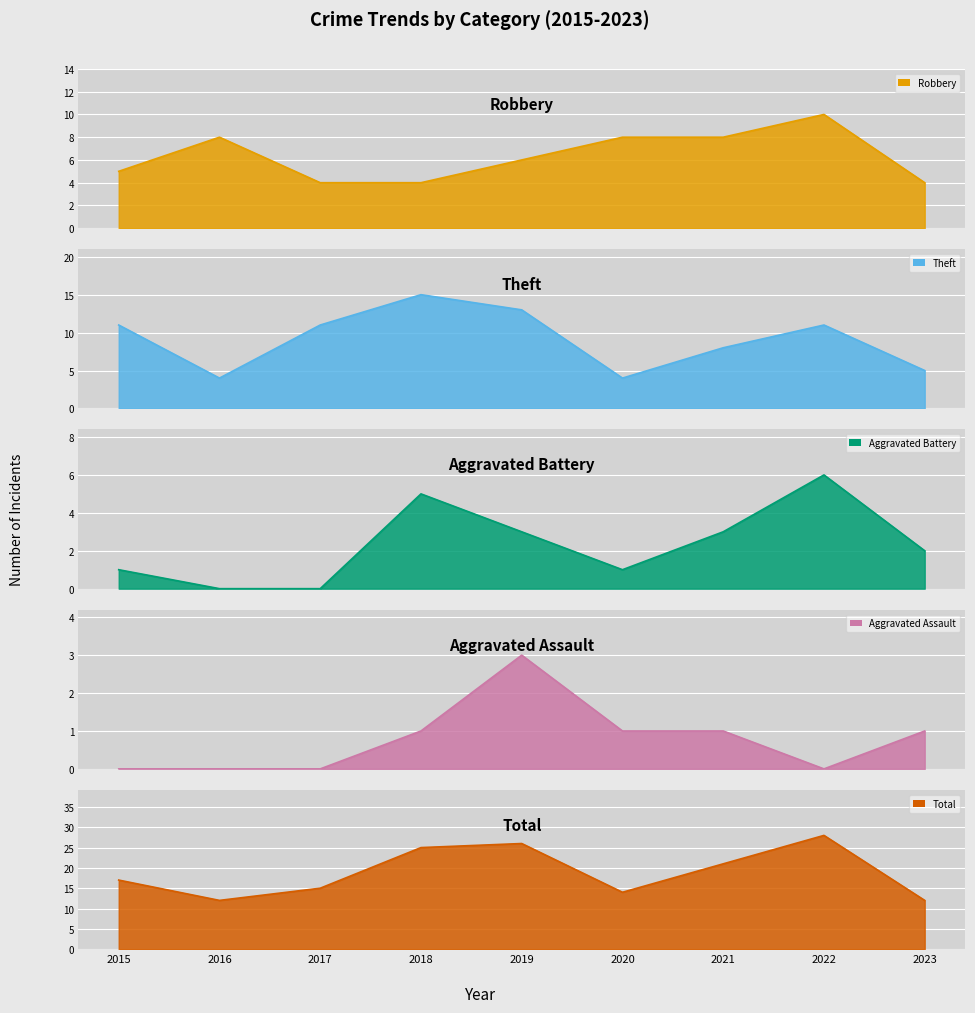

How many values in the Robbery series are below 6?

4